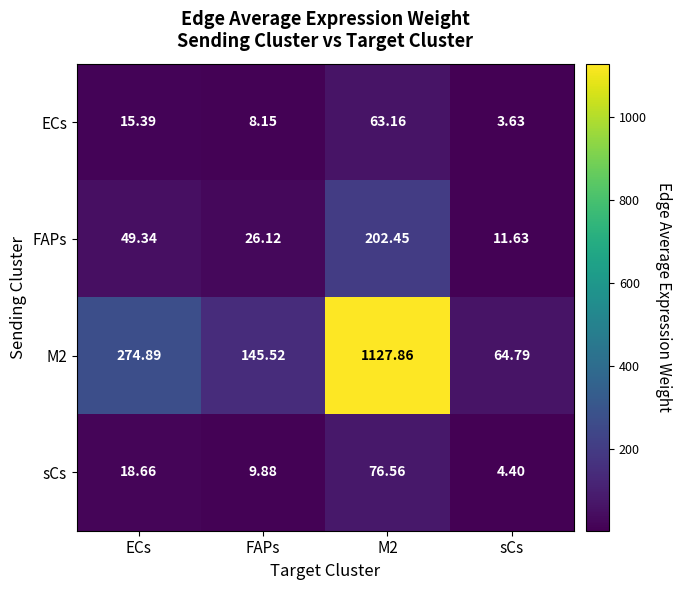

Rank the series by their maximum value, from highest to lowest.

M2, FAPs, sCs, ECs